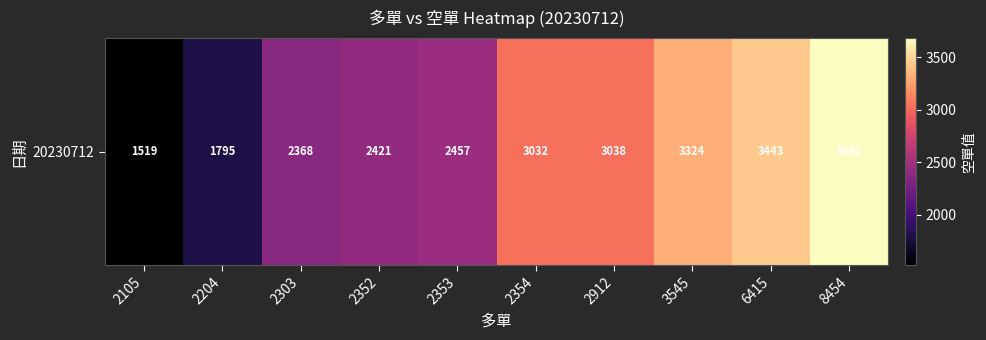

What is the sum of the values at 6415 and 3545?

6767